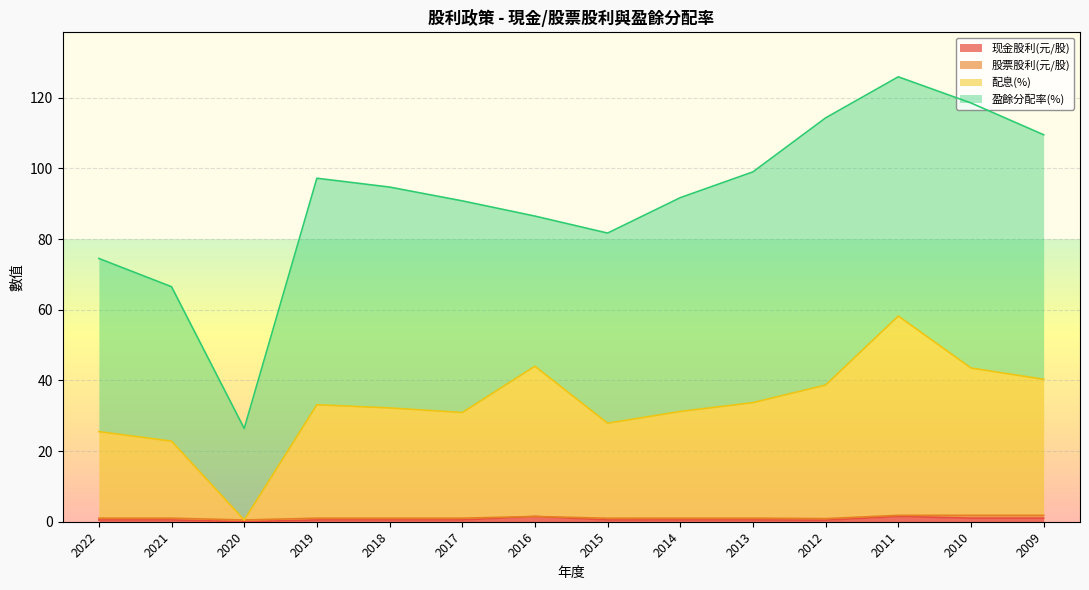

What is the difference between the second highest and minimum values in the 配息(%) series?

43.5